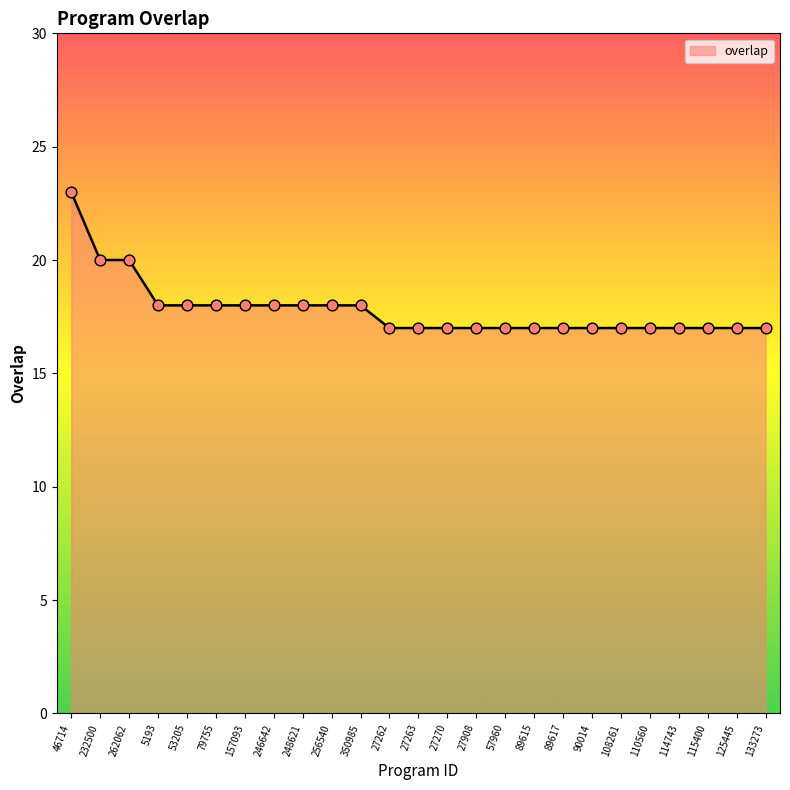

Approximately how many times larger is the value at 110560 compared to 90014?

1.0